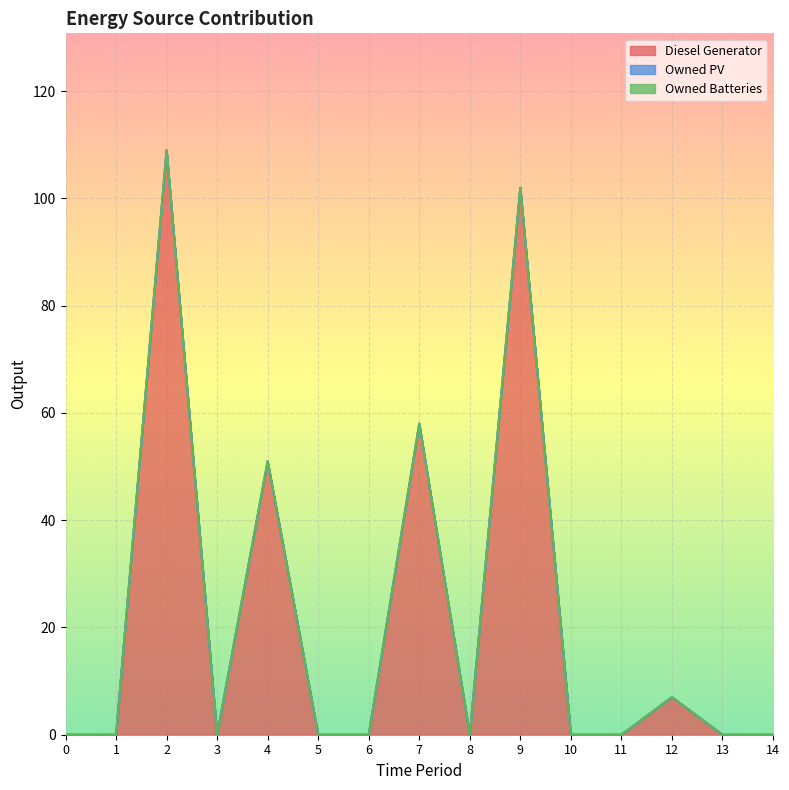

At how many categories does at least one series exceed 31?

4